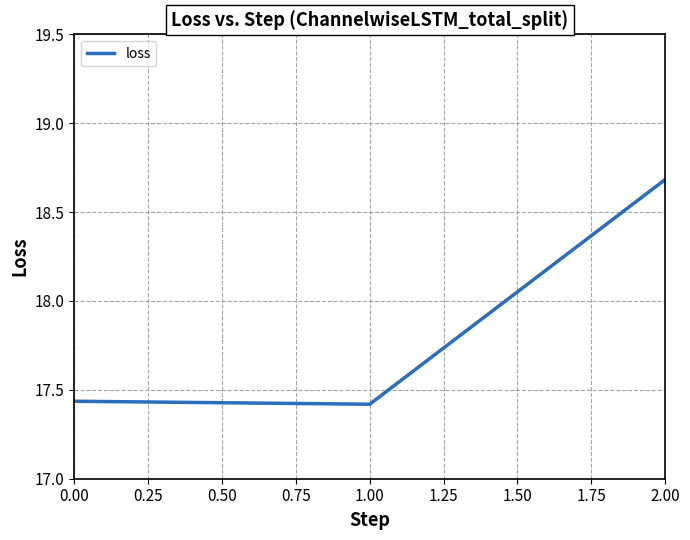

How many lines are shown in the chart?

1